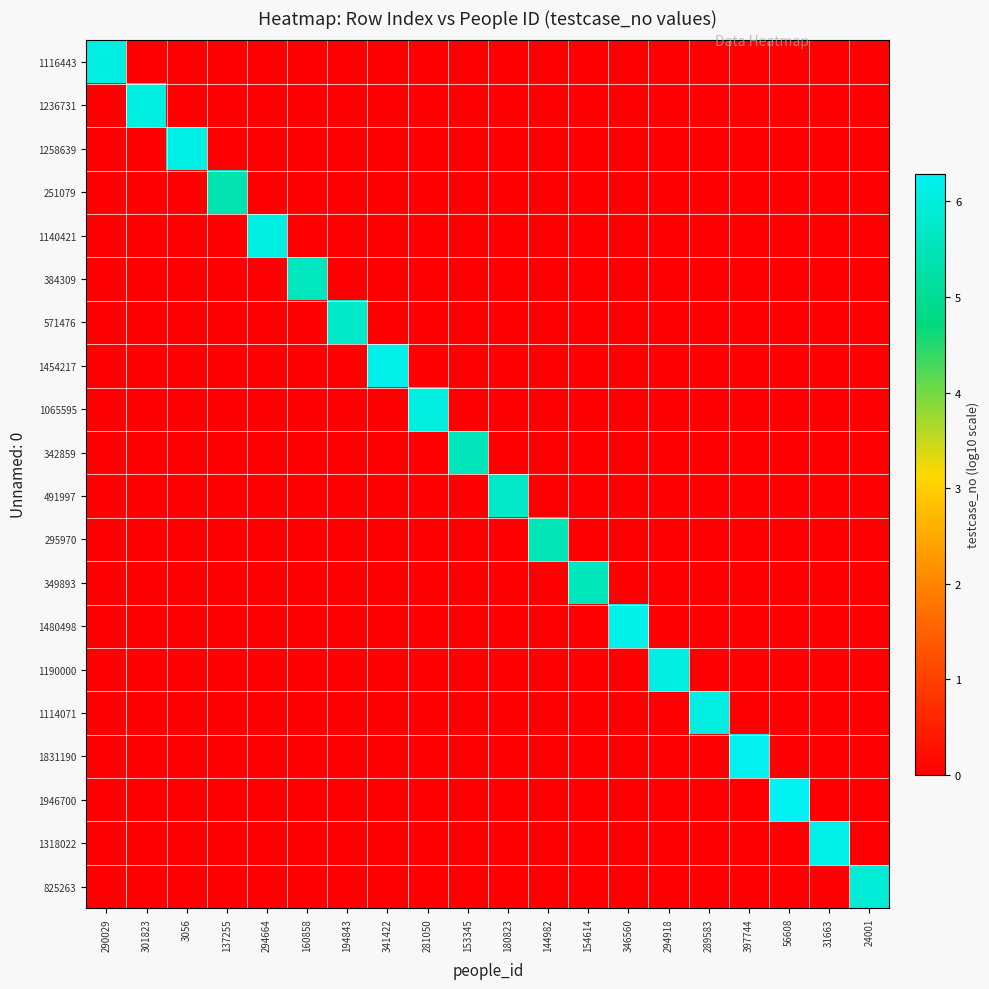

Count the number of categories in the chart.

20